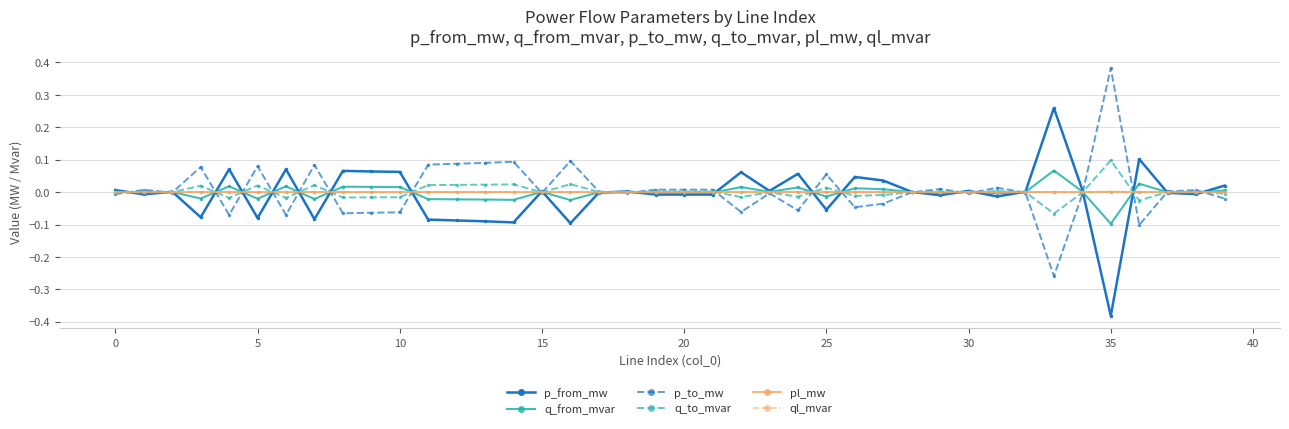

True or false: q_to_mvar has more than 2 points higher than both neighbors.

True